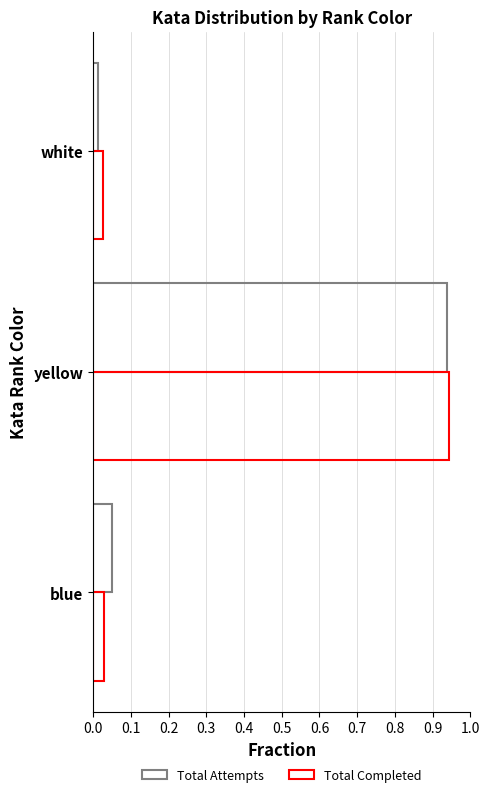

Count the number of categories in the chart.

3